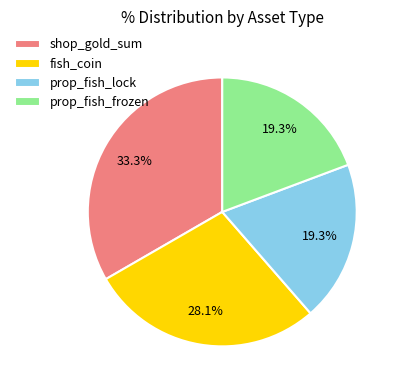

Approximately how many times larger is the value at prop_fish_lock compared to fish_coin?

0.7